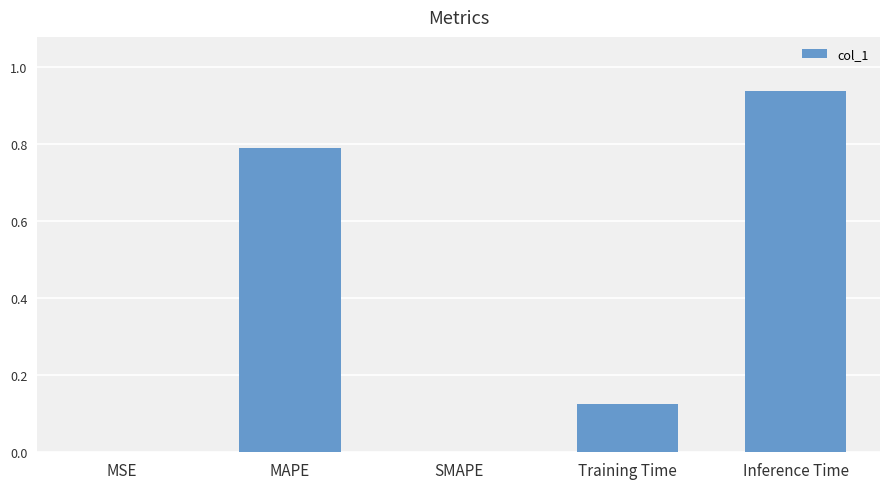

True or false: the data shows 0.0 at MSE.

True